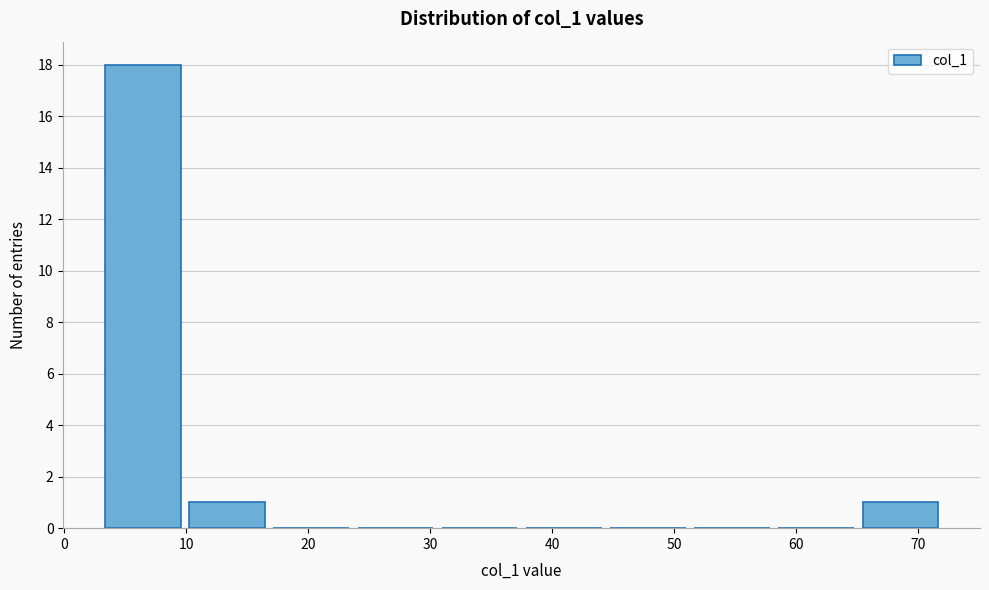

How tall is the bar that spans 9.9 to 16.8 on the x-axis? Neither the bar edges nor the heights are printed on the chart, so give them approximately, as read against the axes.

1